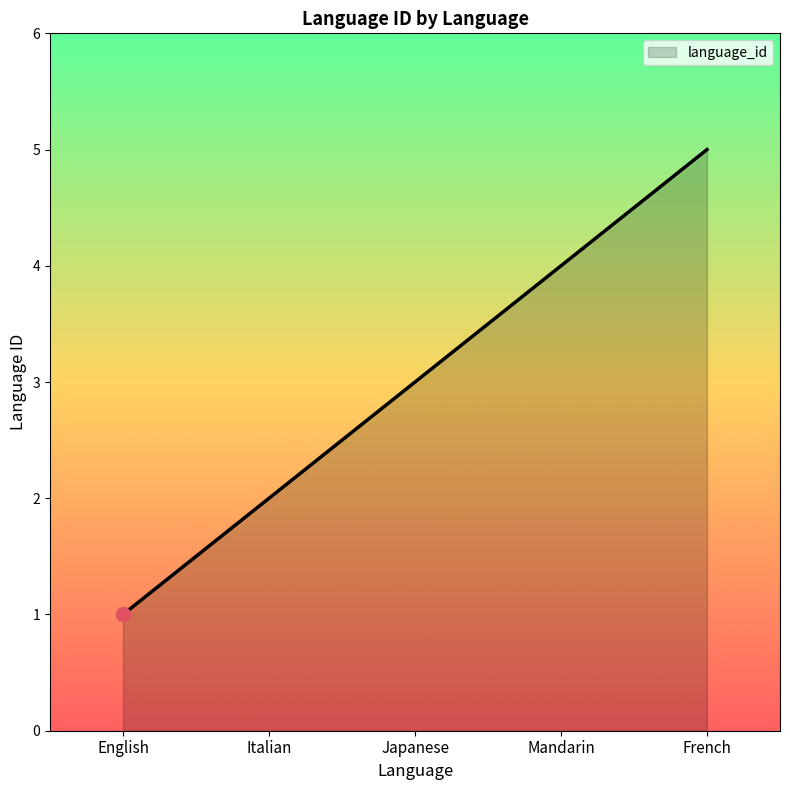

What position from the left is Japanese?

3